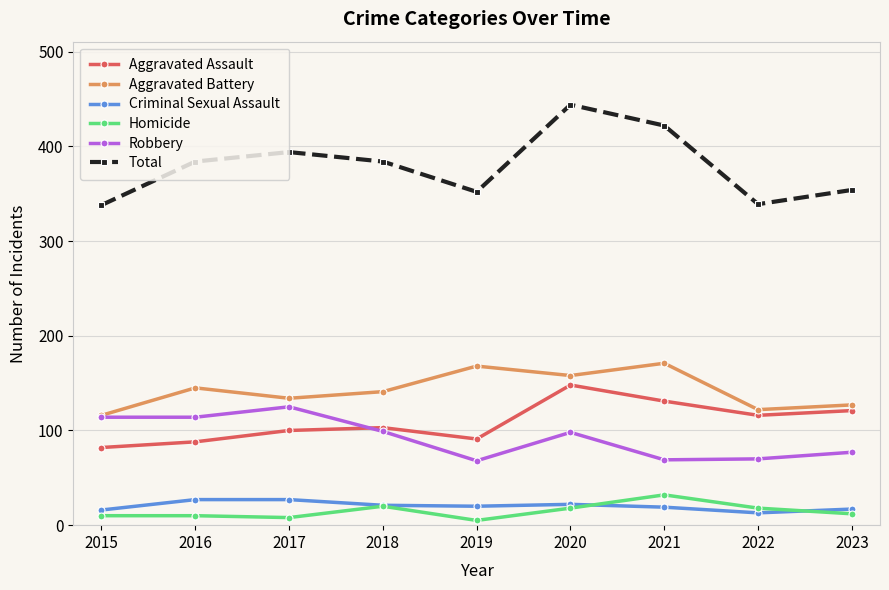

How many data points does each series have?

9